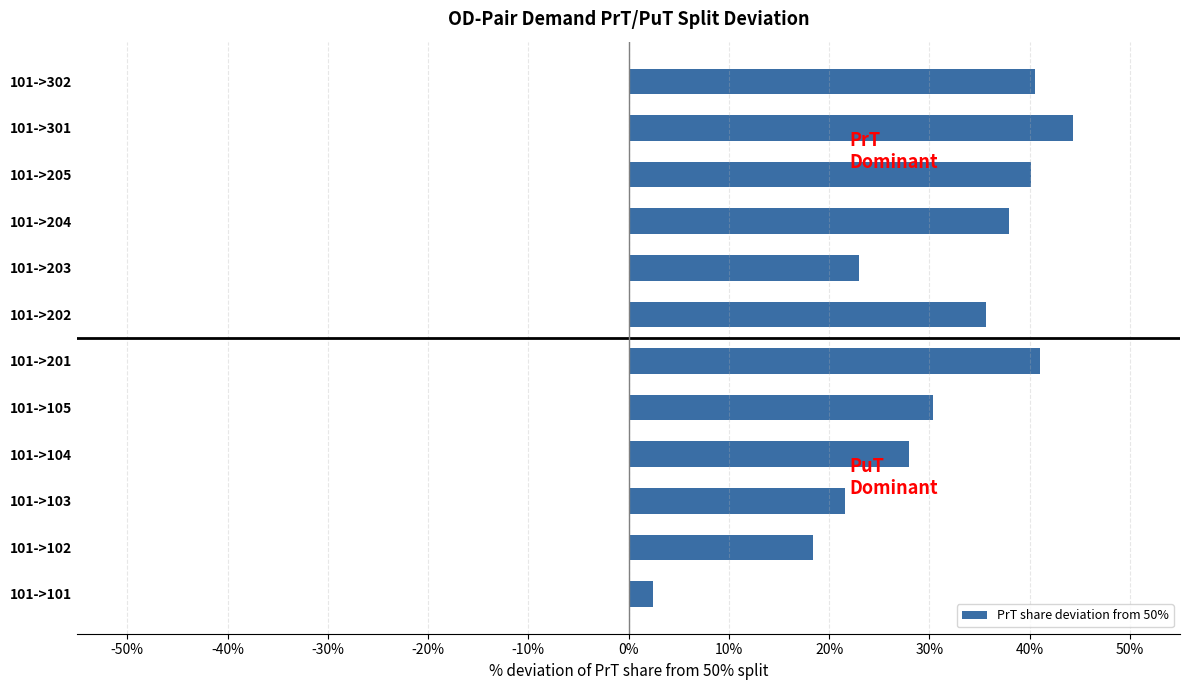

What value does the data have at 101->203?

23.0